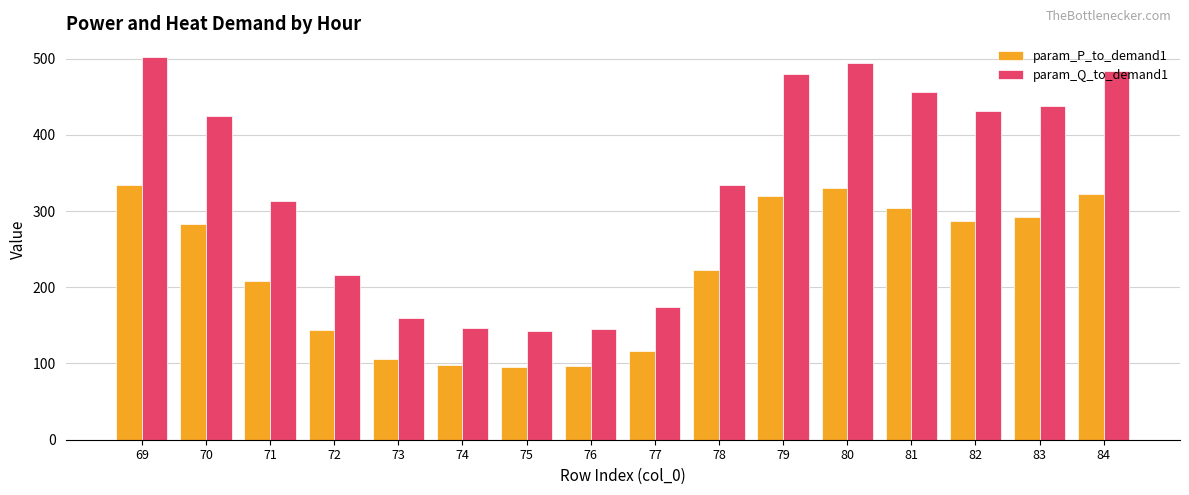

At which category is the sum across all series the highest?

69